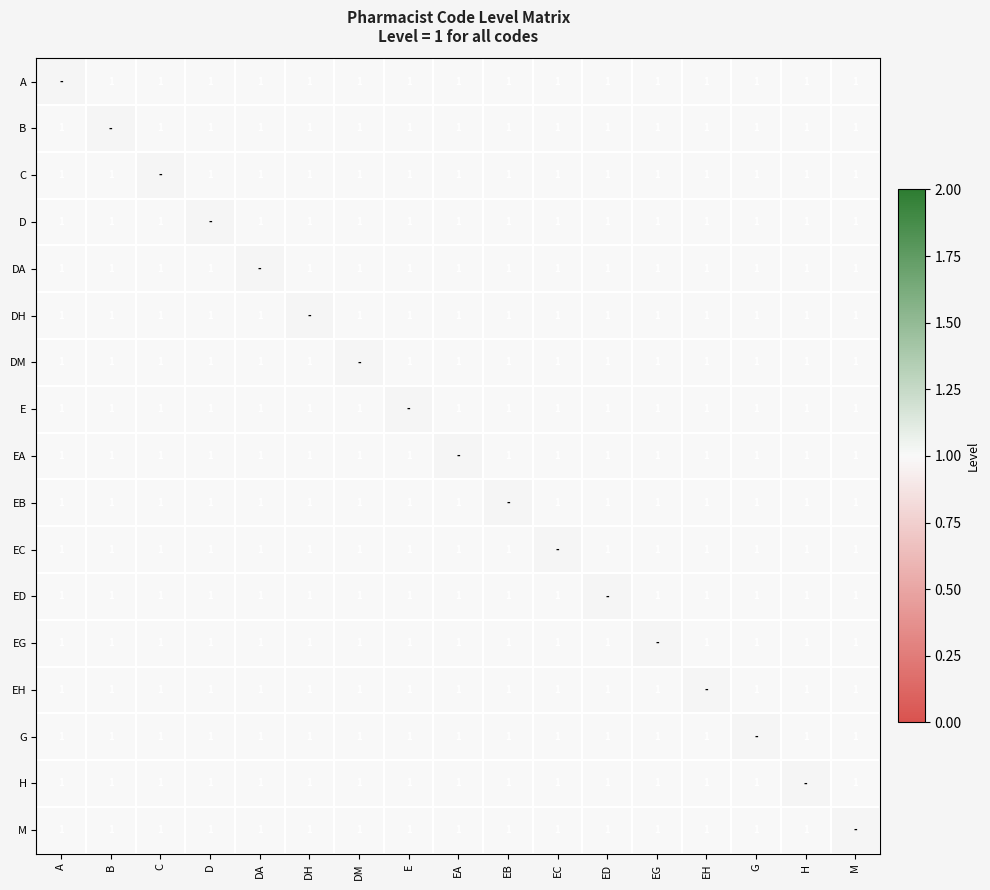

What is the greatest value displayed?

1.0